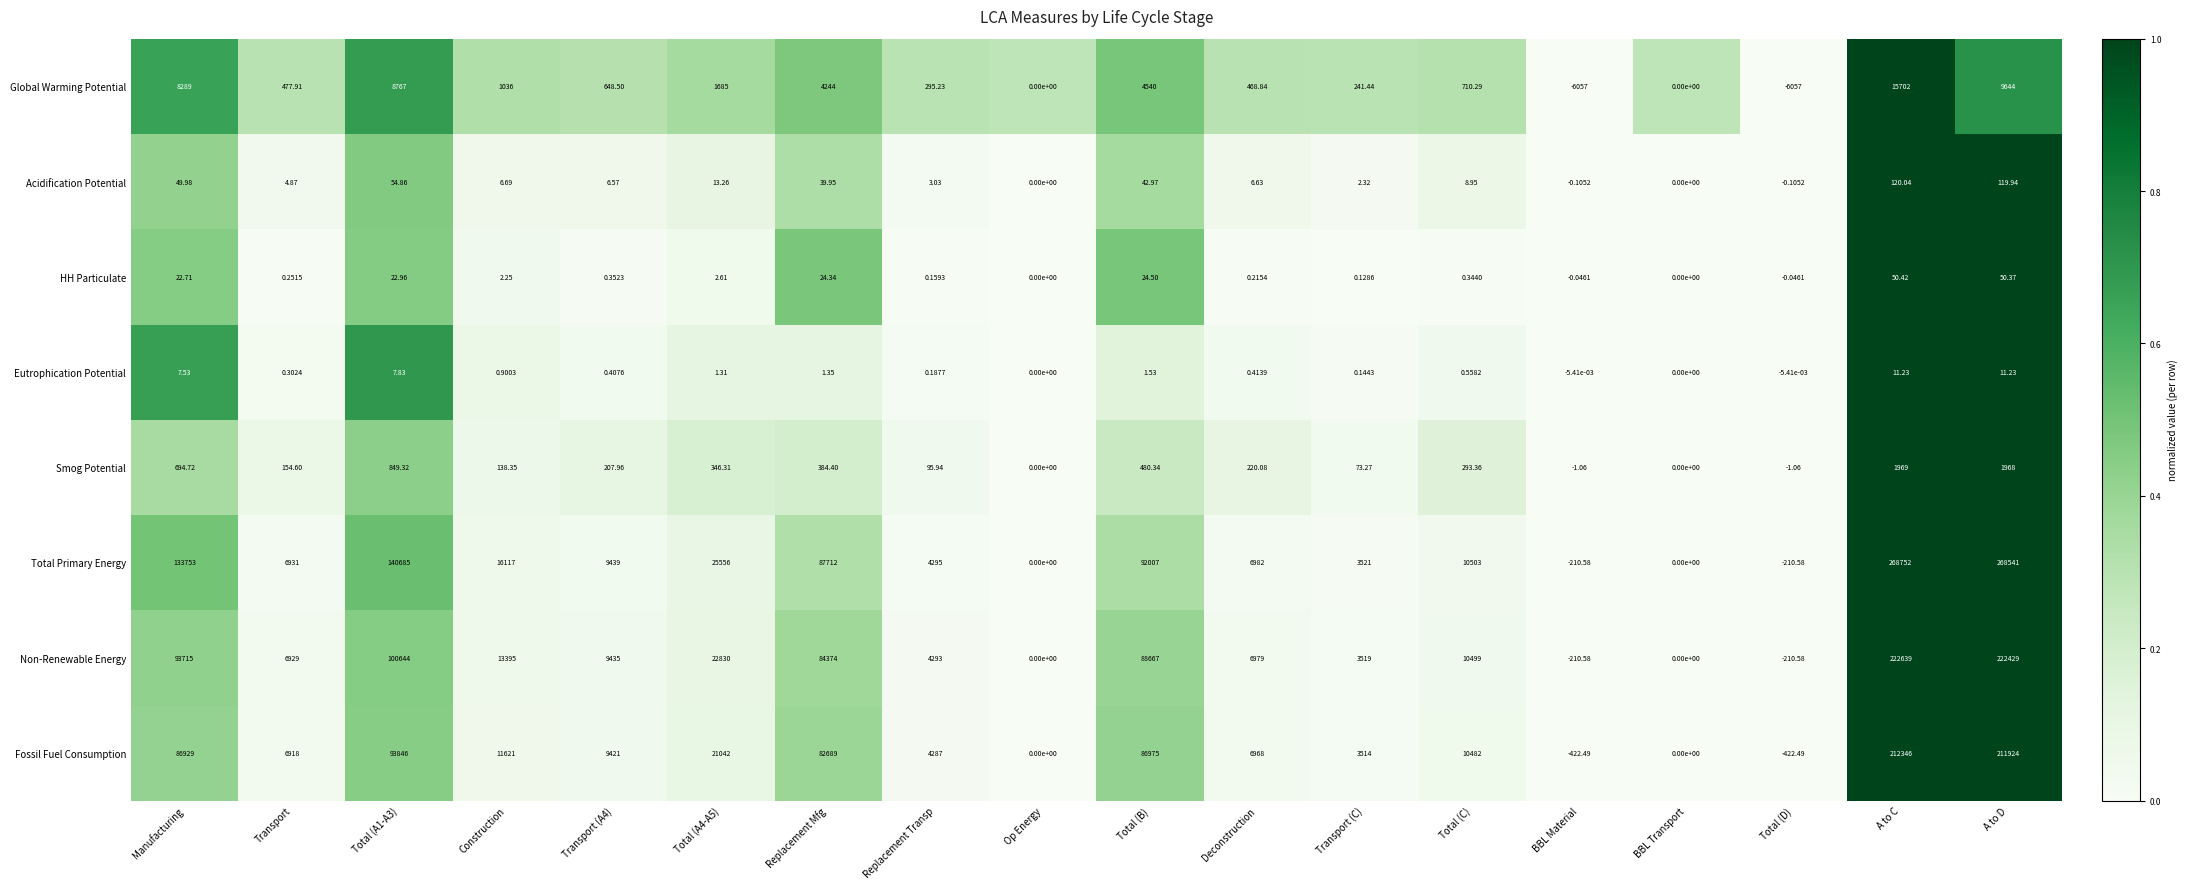

Which category has the highest value across all series?

A to C